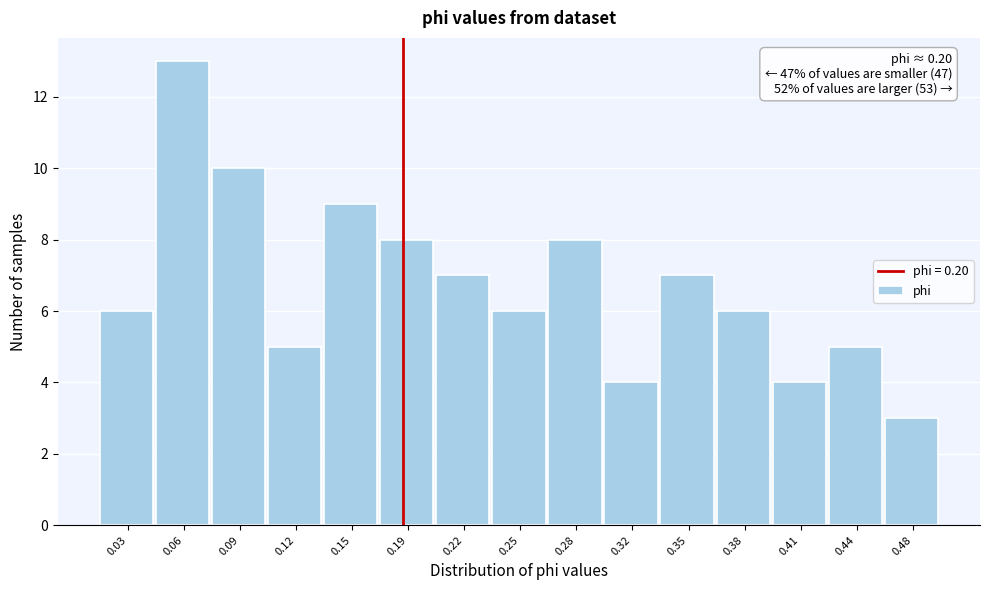

Reading left to right, what are all the values shown in this chart?

6	13	10	5	9	8	7	6	8	4	7	6	4	5	3